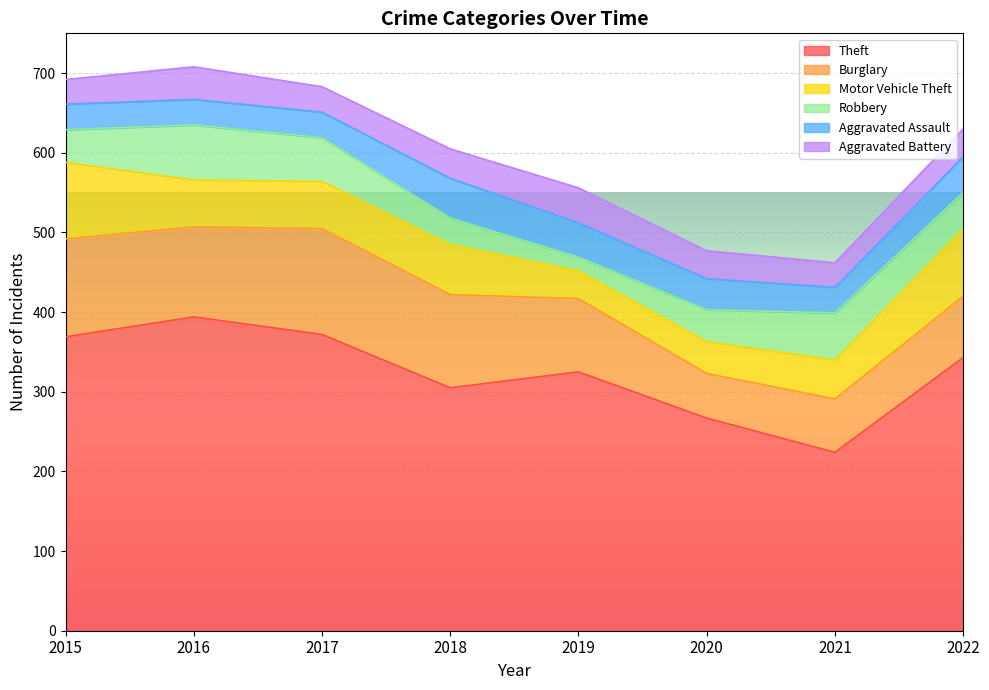

Which series has the largest range (max minus min)?

Theft